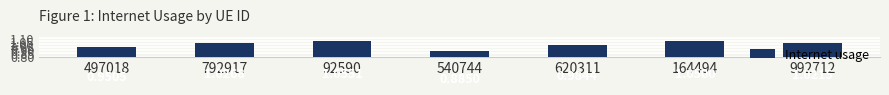

Count the number of values greater than 1.

4